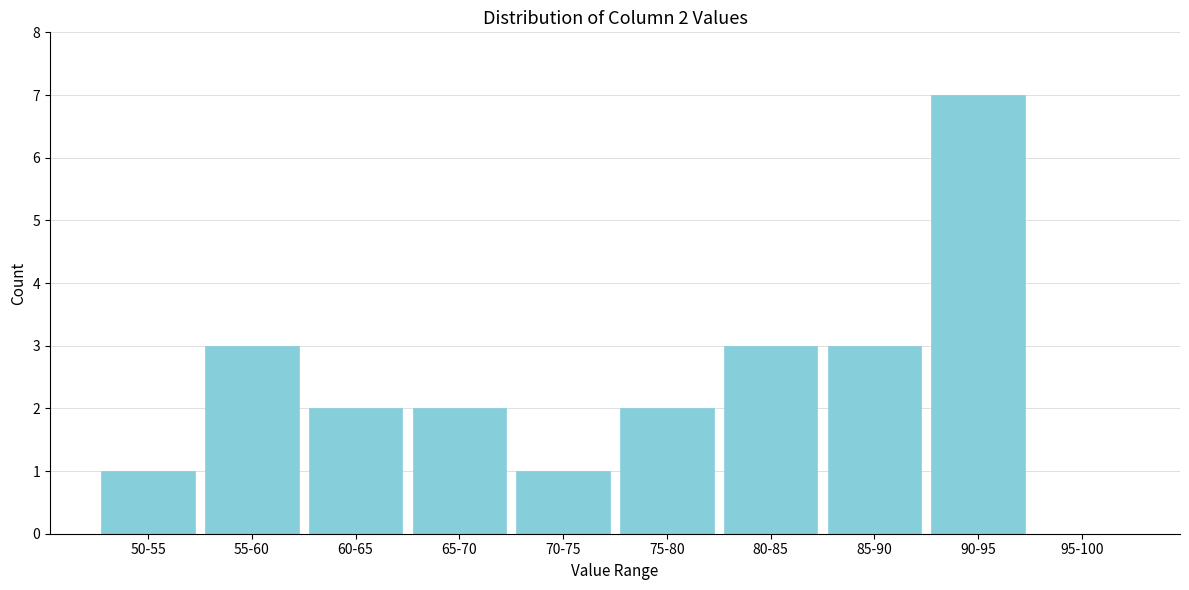

Reading right to left, transcribe all the data shown in this chart.

95-100=0	90-95=7	85-90=3	80-85=3	75-80=2	70-75=1	65-70=2	60-65=2	55-60=3	50-55=1